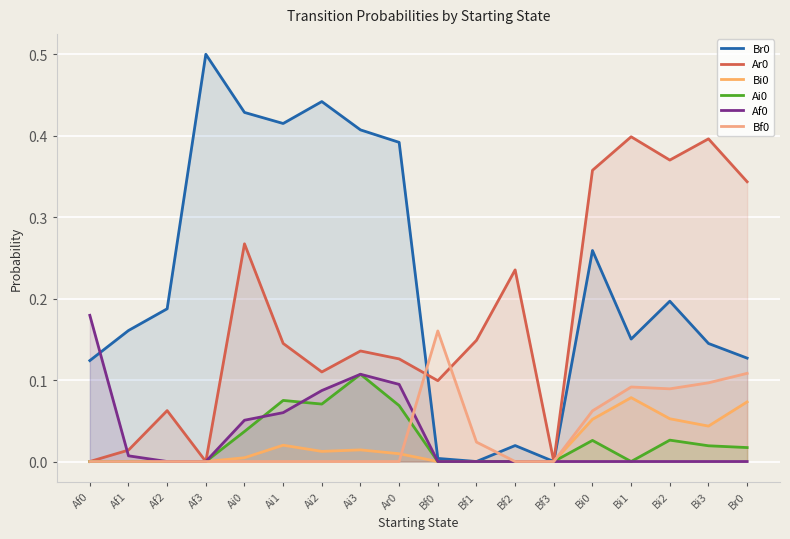

Between which two adjacent categories do Bf0 and Af0 first intersect?

Ar0 and Bf0